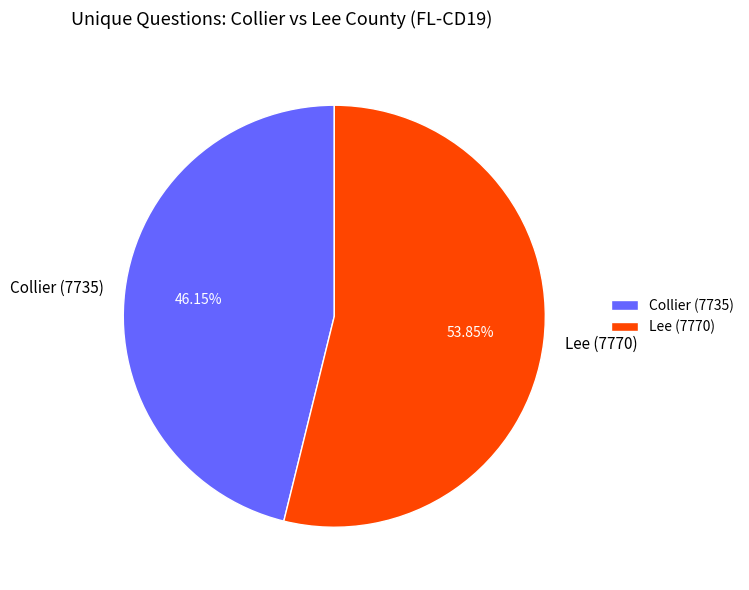

Which category has the biggest portion of the pie?

Lee (7770)